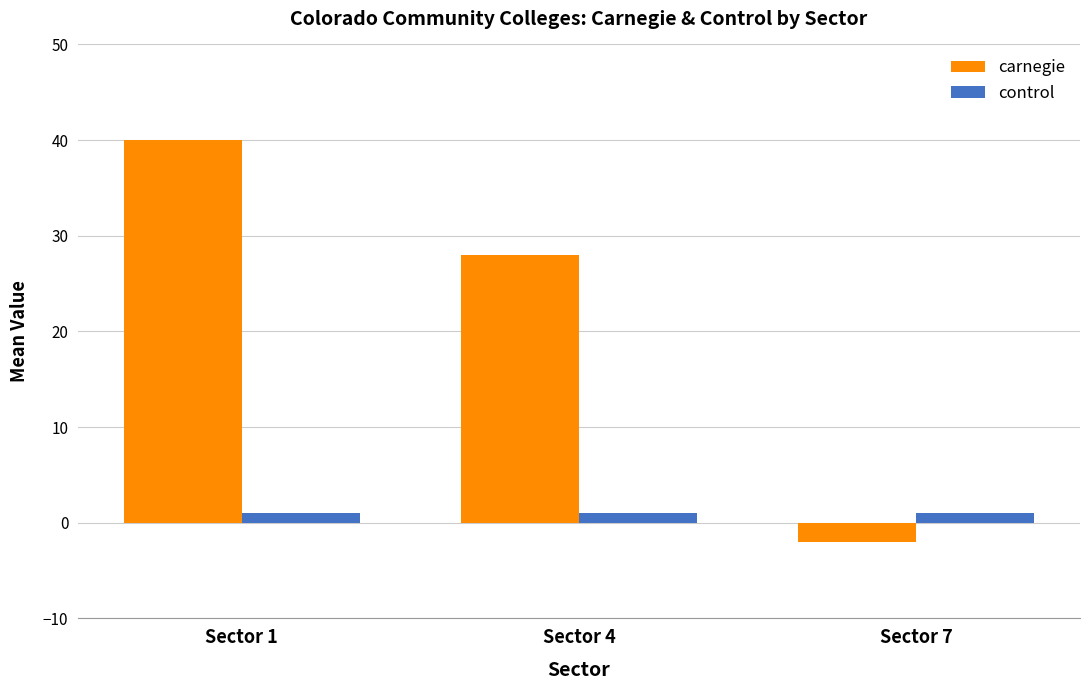

Is the value of carnegie at Sector 4 greater than the value of control at Sector 4?

Yes